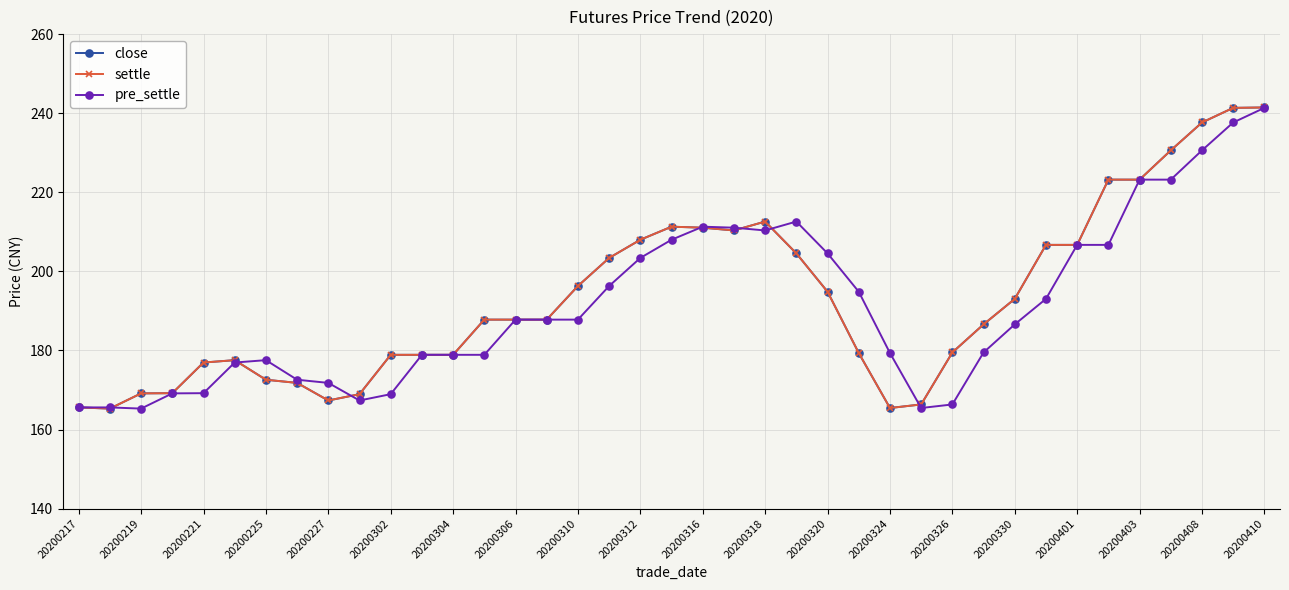

Is this an area chart (filled region under the line)?

No